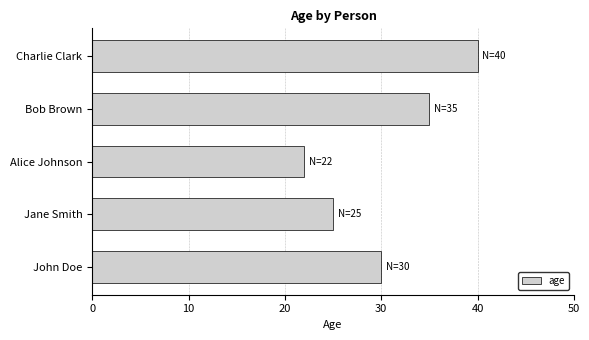

What is the difference between the maximum and minimum values?

18